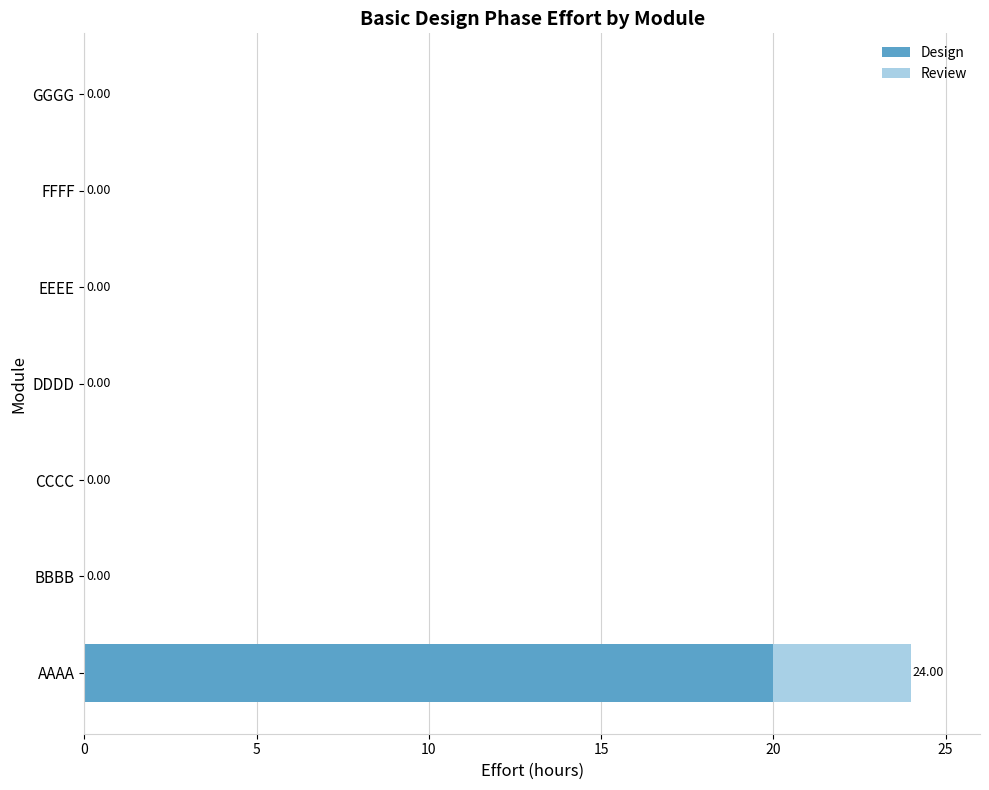

What is the maximum value for Design?

20